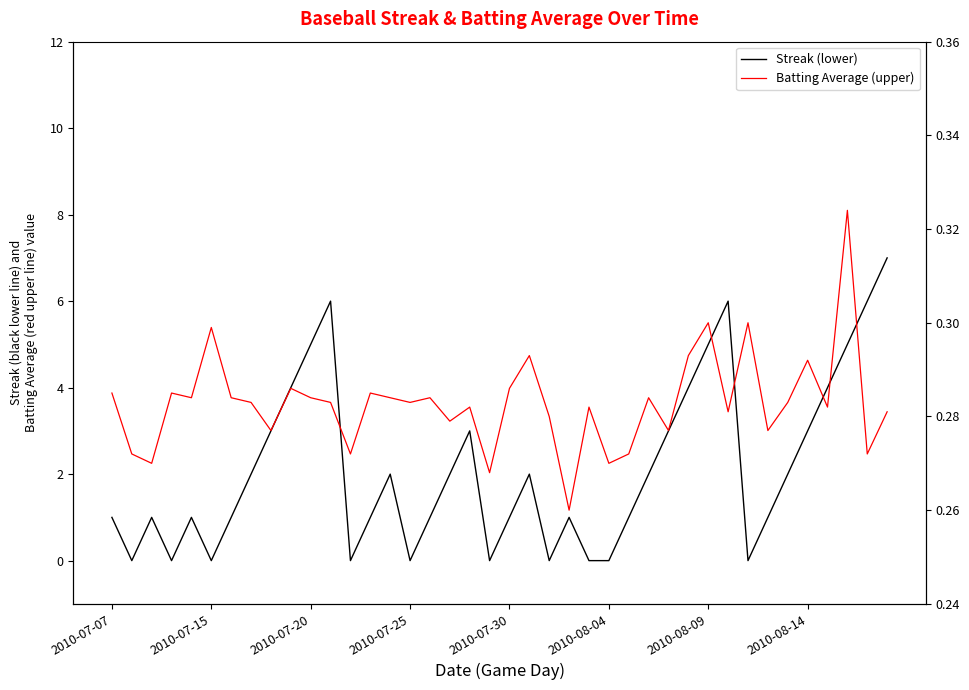

Does the chart have visible grid lines?

No